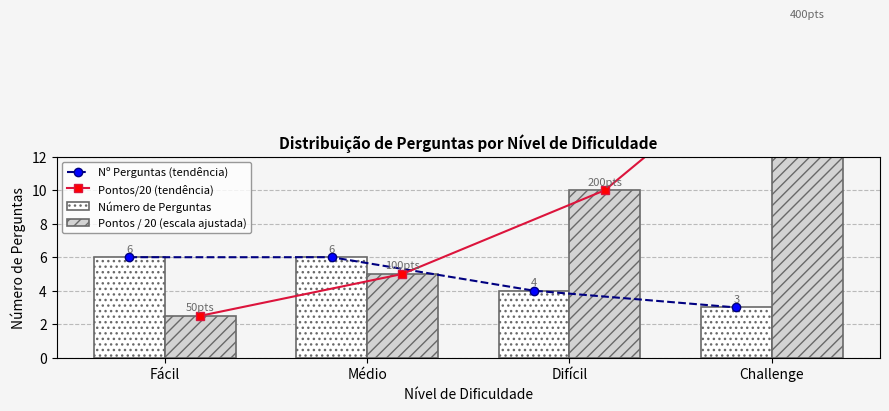

Rank the series by their maximum value, from highest to lowest.

Pontos/20 (tendência), Pontos / 20 (escala ajustada), Nº Perguntas (tendência), Número de Perguntas